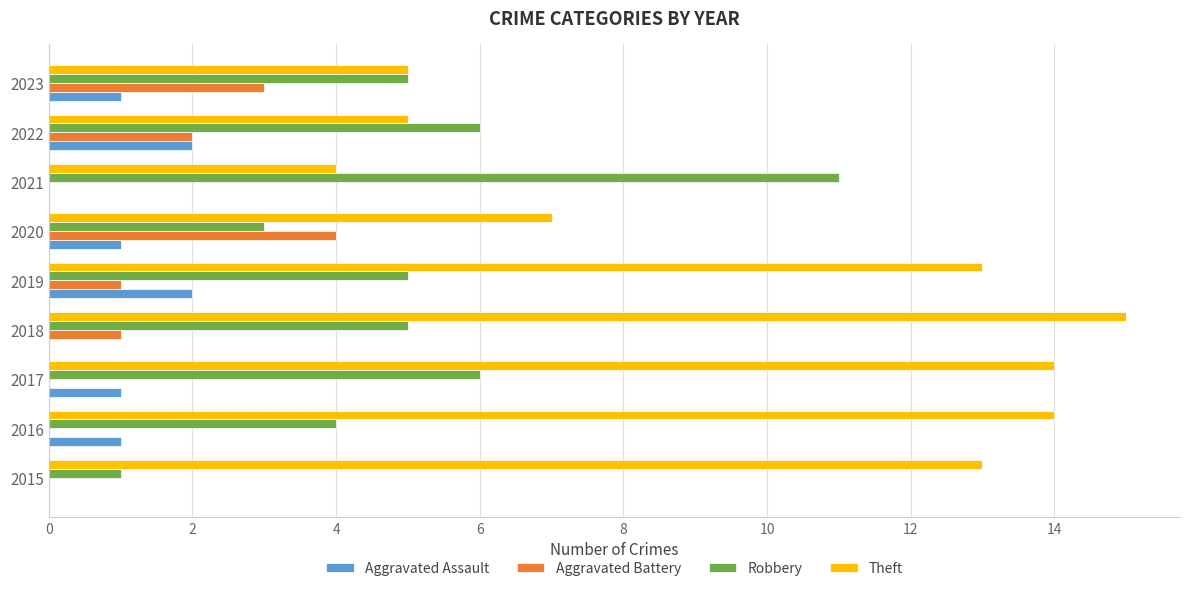

Is the value of Aggravated Battery at 2019 greater than the value of Aggravated Assault at 2015?

Yes